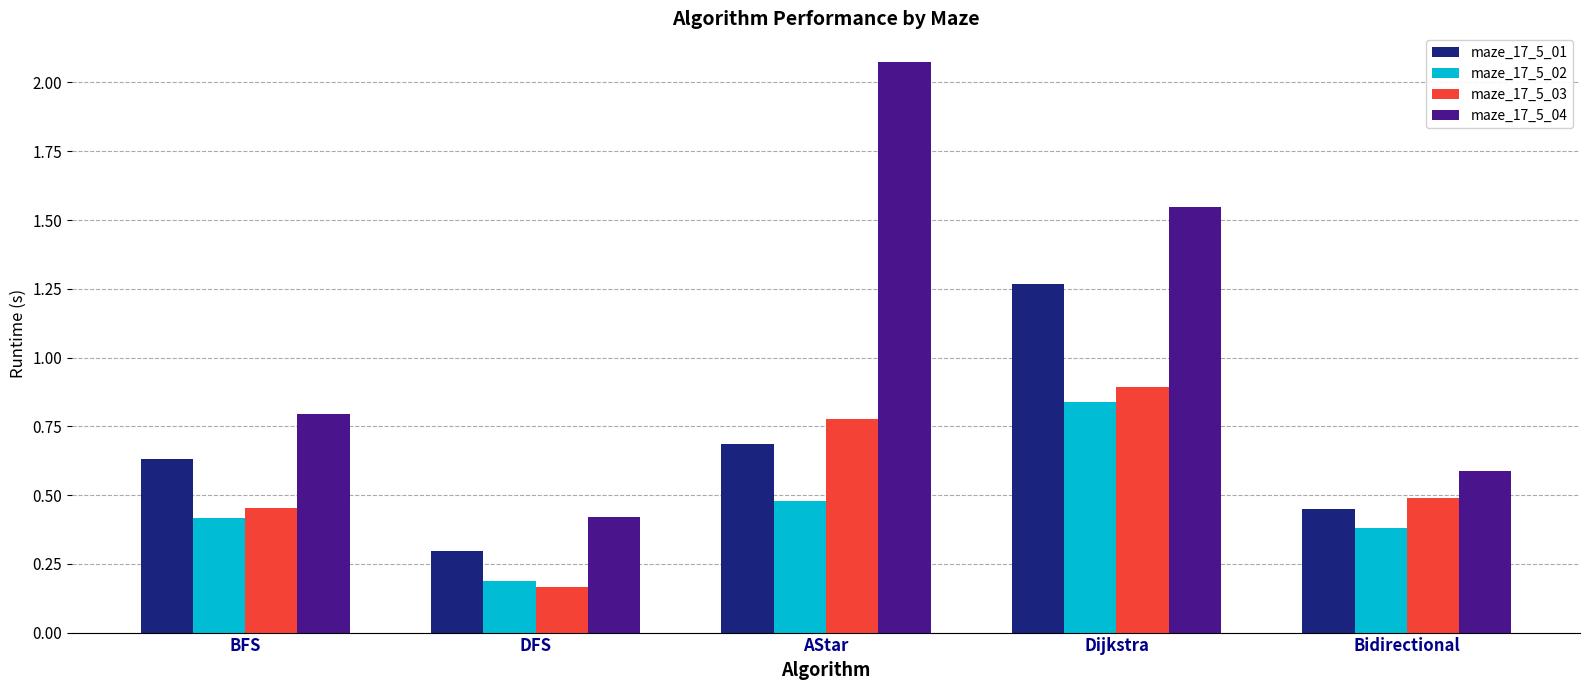

At which category does the chart reach its peak across all series?

AStar